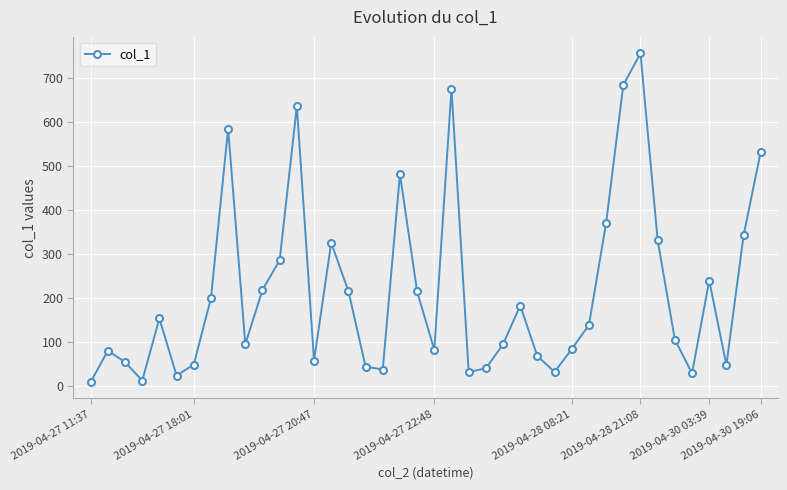

What is the maximum value shown in the chart?

755.2